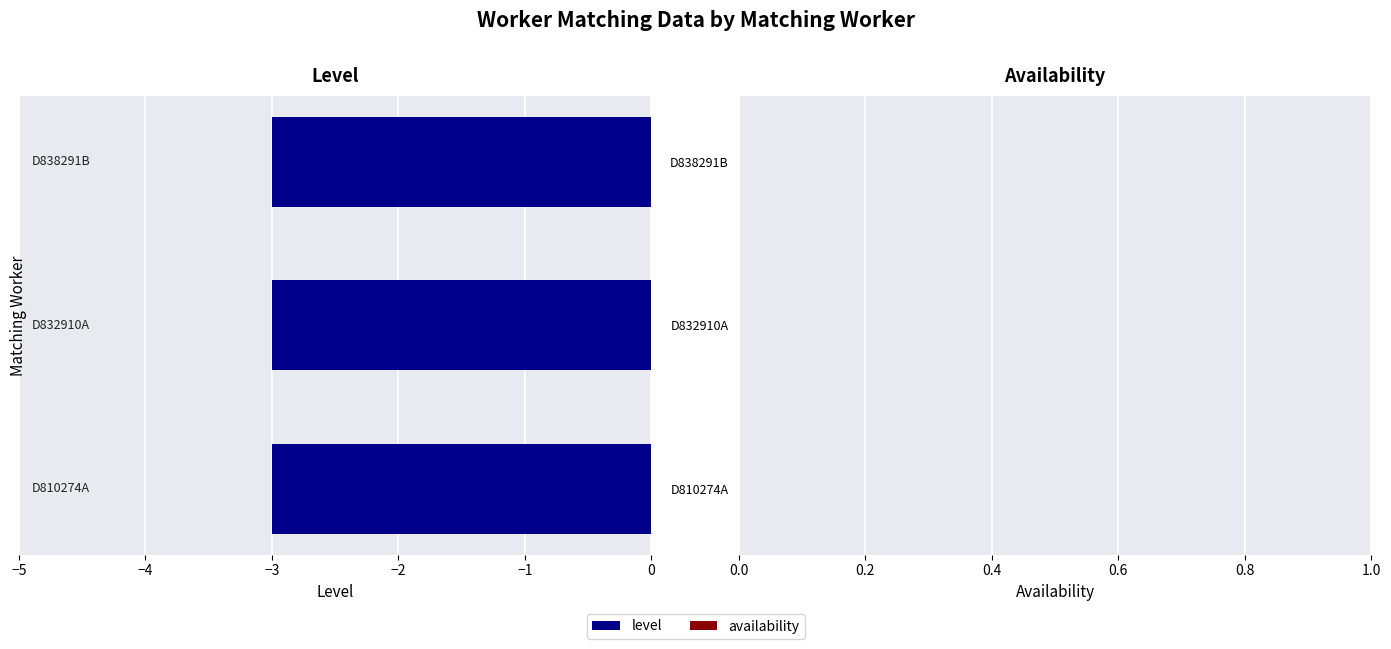

At which category is the sum across all series the highest?

D810274A